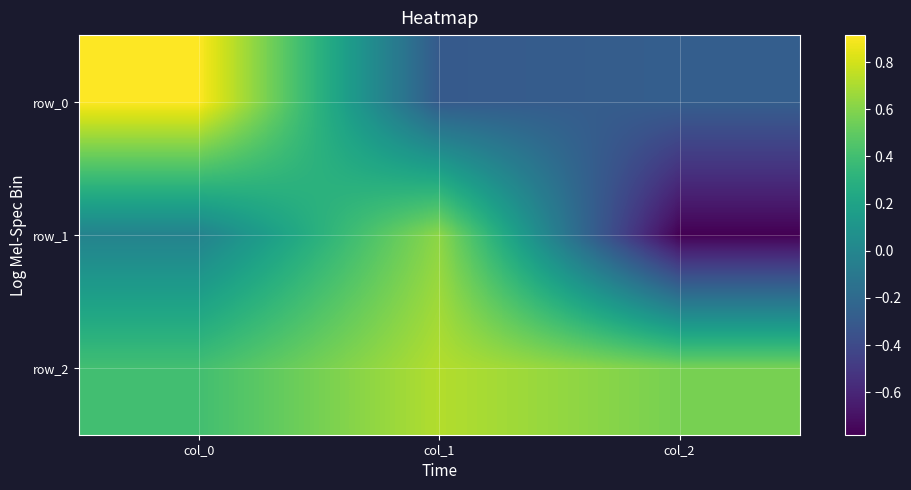

Reading right to left, what are all the values shown in this chart?

row_0: col_2=-0.3	col_1=-0.3	col_0=0.9
row_1: col_2=-0.8	col_1=0.6	col_0=-0.0
row_2: col_2=0.6	col_1=0.7	col_0=0.4